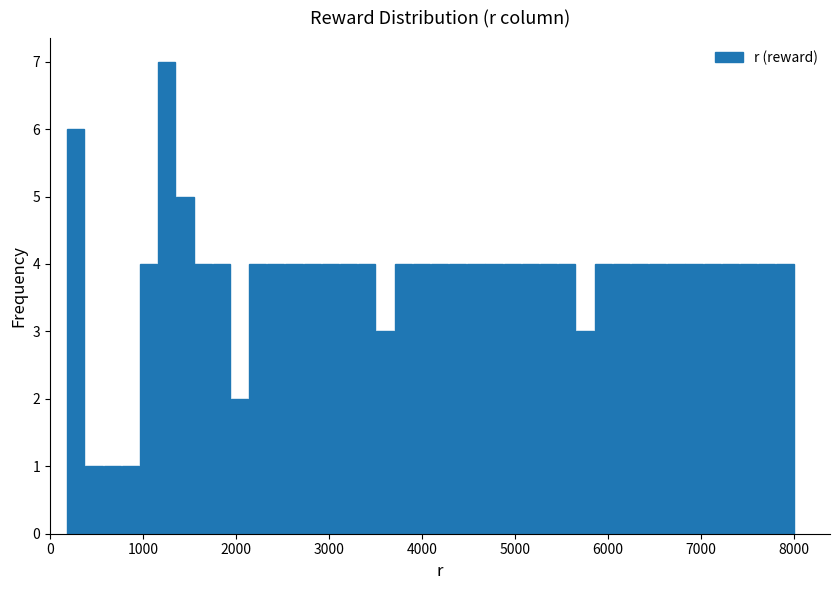

Around what value on the x-axis is the tallest bar? Give the approximate position of its centre, as read against the axis.

1300